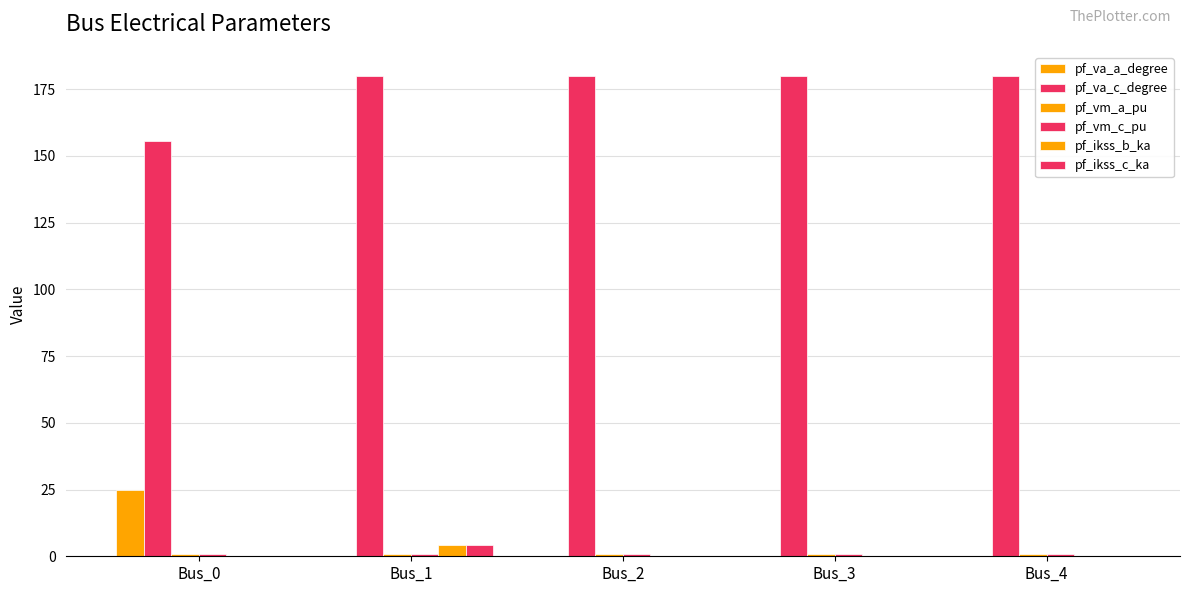

What is the average value of the pf_ikss_b_ka series?

0.8